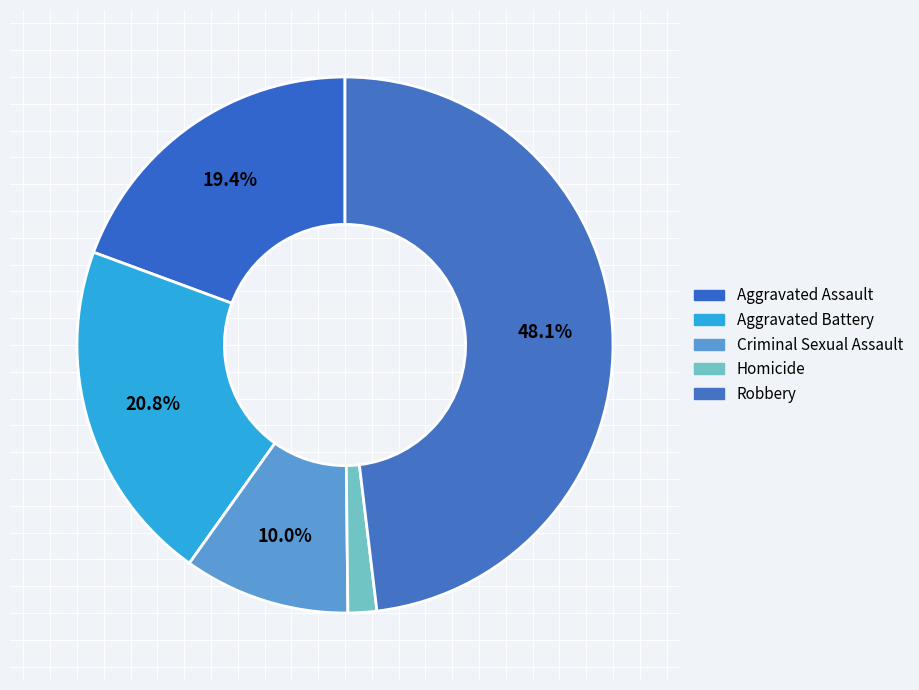

To the nearest percent, what portion does Aggravated Assault represent?

19%